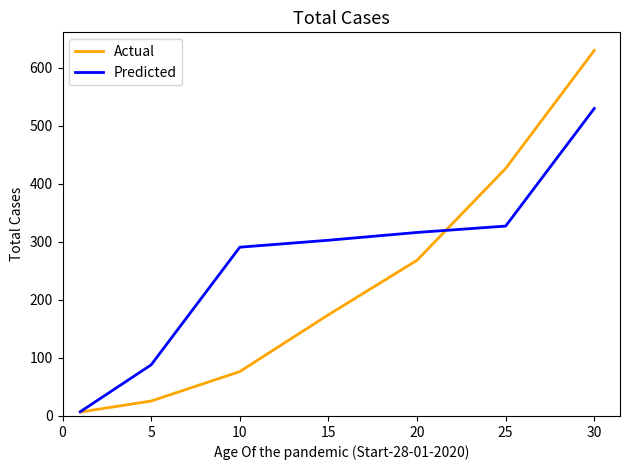

What are all the series names shown in the legend?

Actual, Predicted